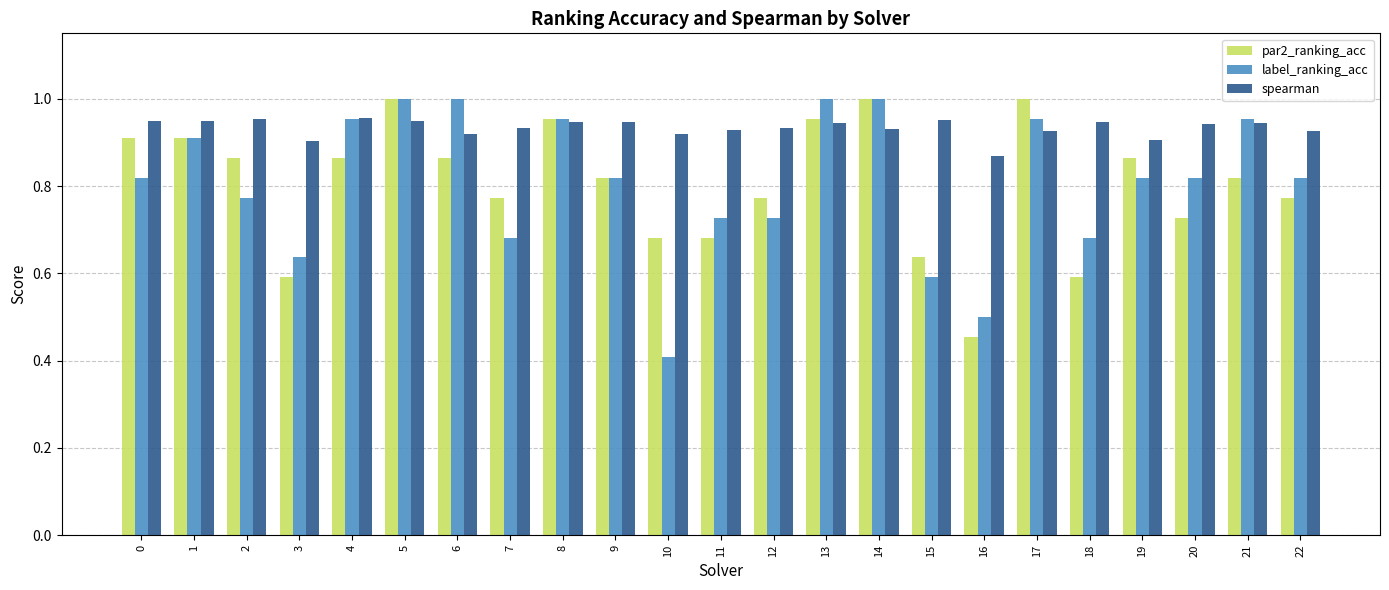

At 7, list the series in order from largest to smallest.

spearman, par2_ranking_acc, label_ranking_acc